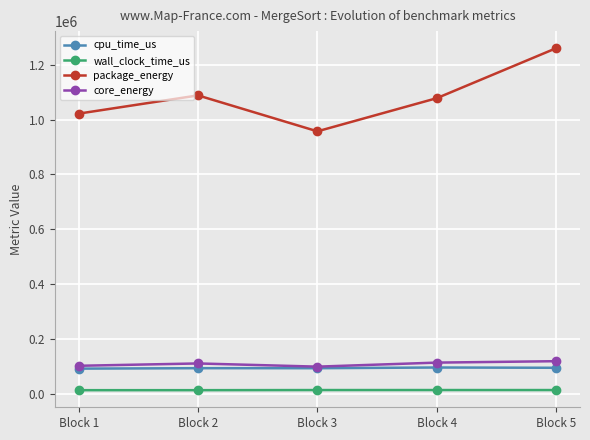

Is it true that package_energy equals 1078374.0 at Block 4?

True